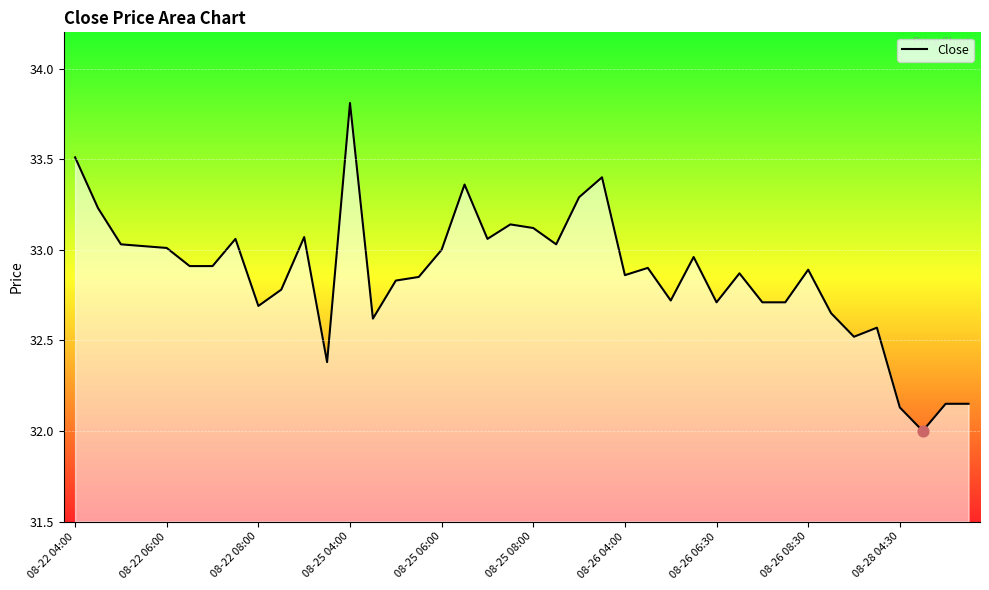

What is the difference between the maximum and minimum values?

1.8